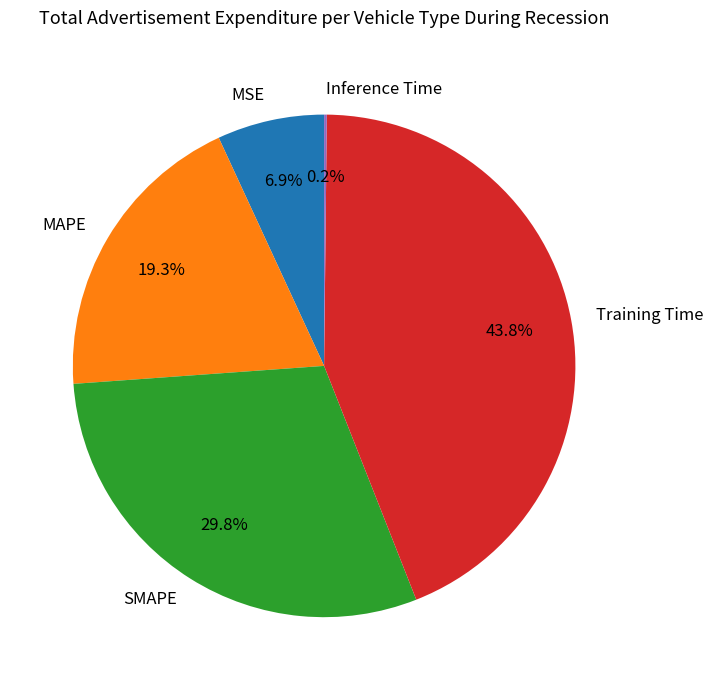

Which category has the biggest portion of the pie?

Training Time